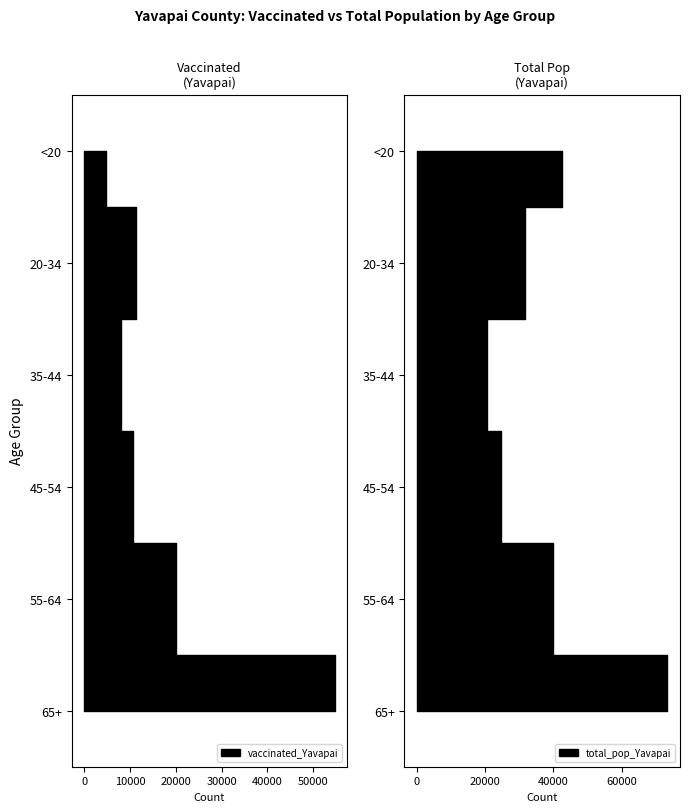

Reading left to right, extract all data points from this chart.

vaccinated_Yavapai: <20=4771	20-34=11295	35-44=8140	45-54=10625	55-64=20089	65+=54681
total_pop_Yavapai: <20=42412	20-34=31587	35-44=20427	45-54=24544	55-64=40014	65+=73402